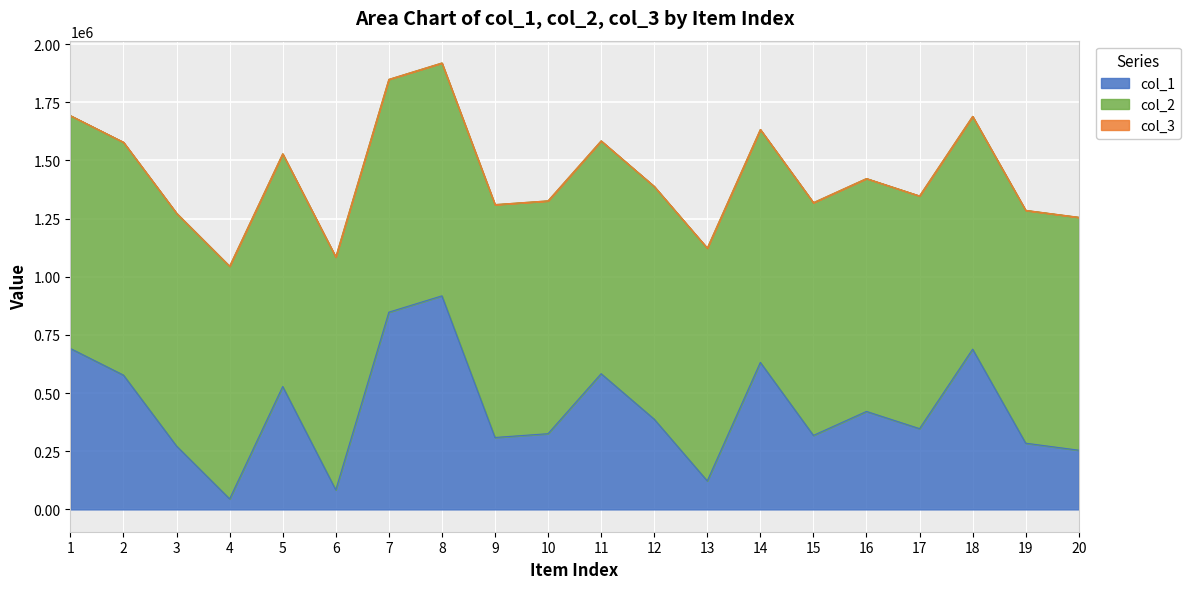

What is the value of the col_2 point at the 20th from the left?

1000999